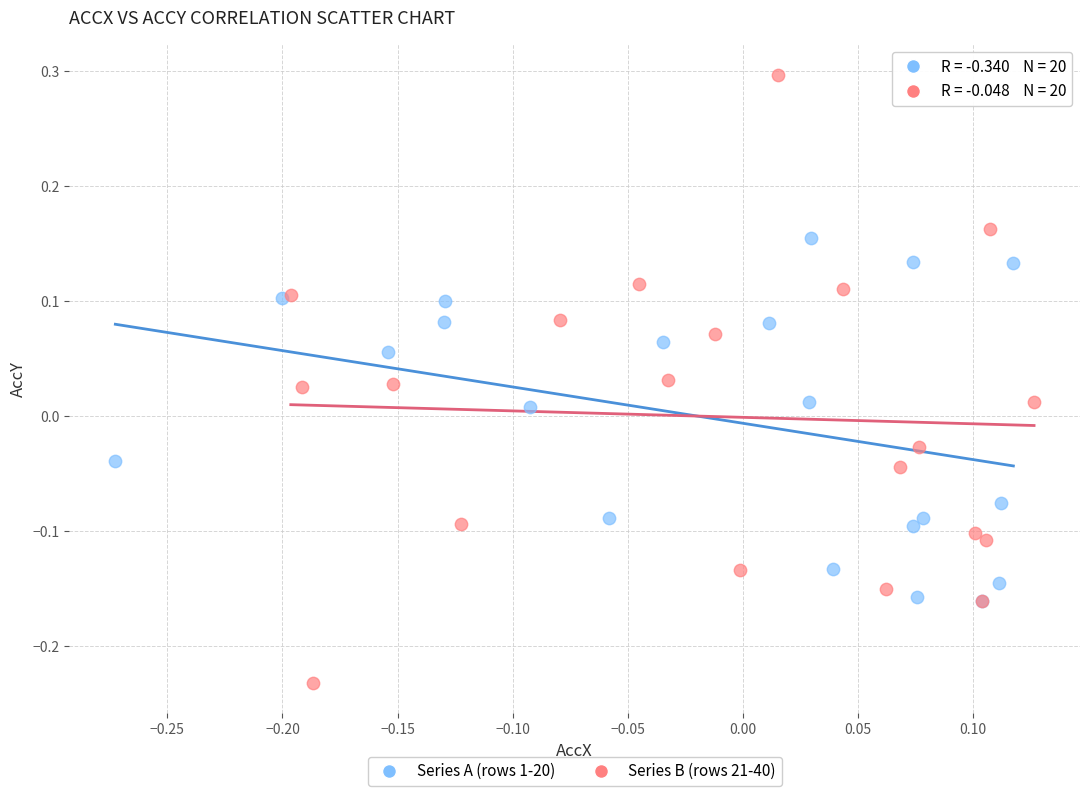

What are all the series names shown in the legend?

Series A (rows 1-20), Series B (rows 21-40)